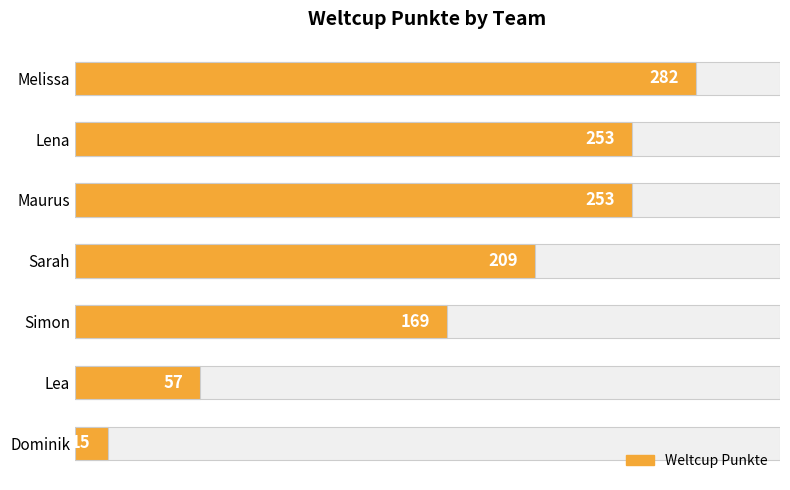

What is the value of the 6th bar from the left?

57